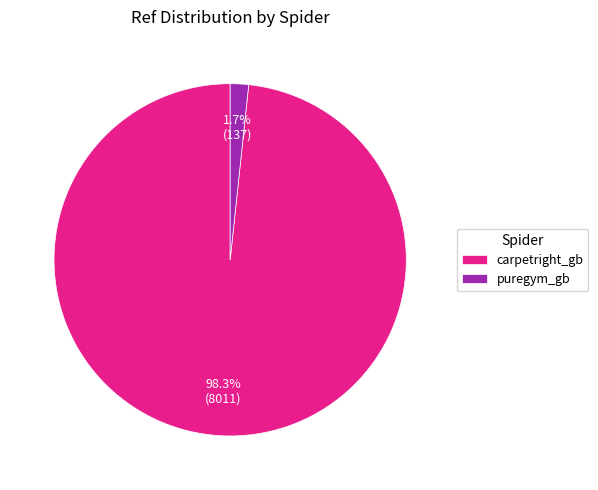

To the nearest percent, what percentage of the pie is carpetright_gb?

98%